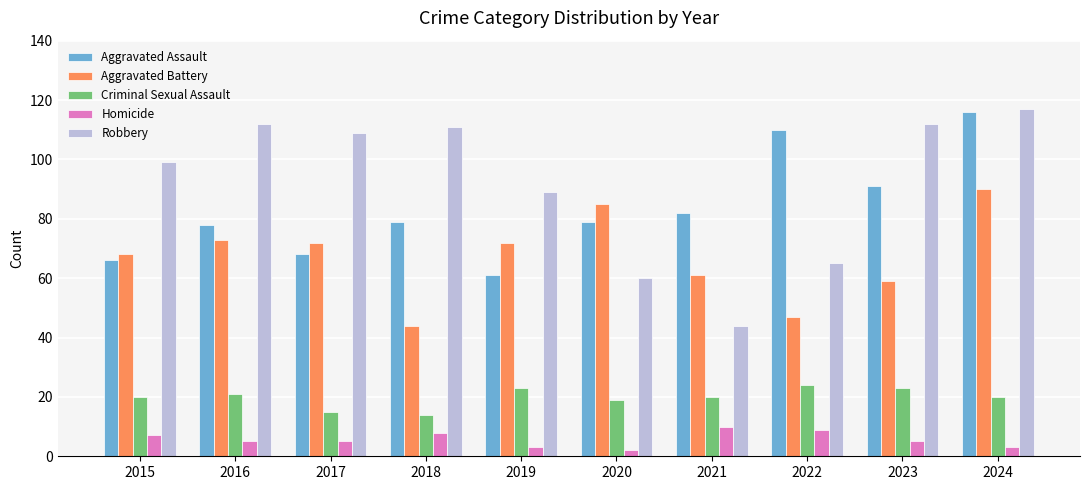

What is the spread (max minus min) of values at 2024?

114